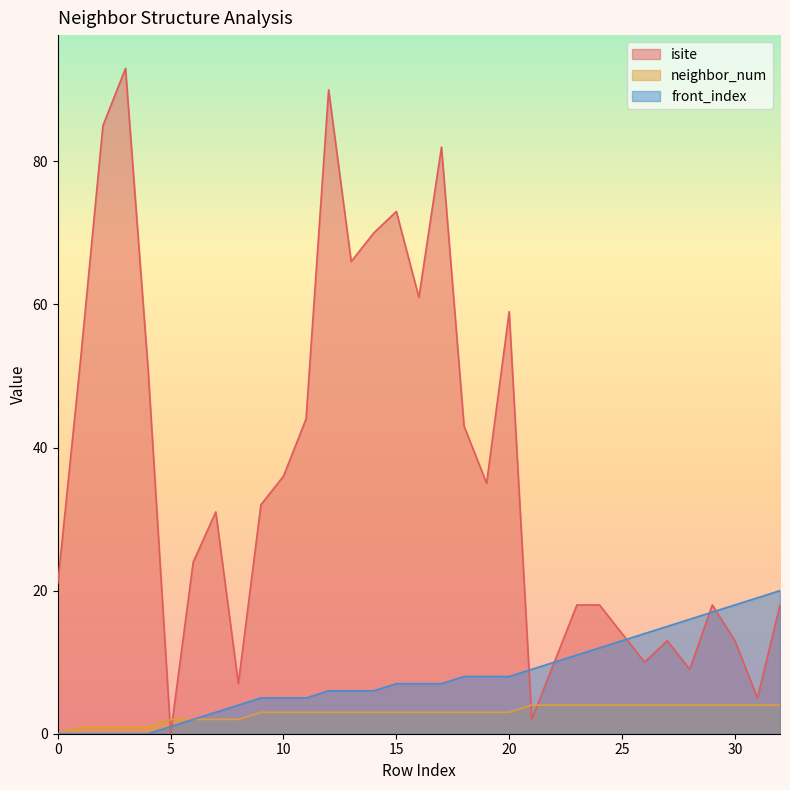

What is the sum of the isite values at 26 and 21?

12